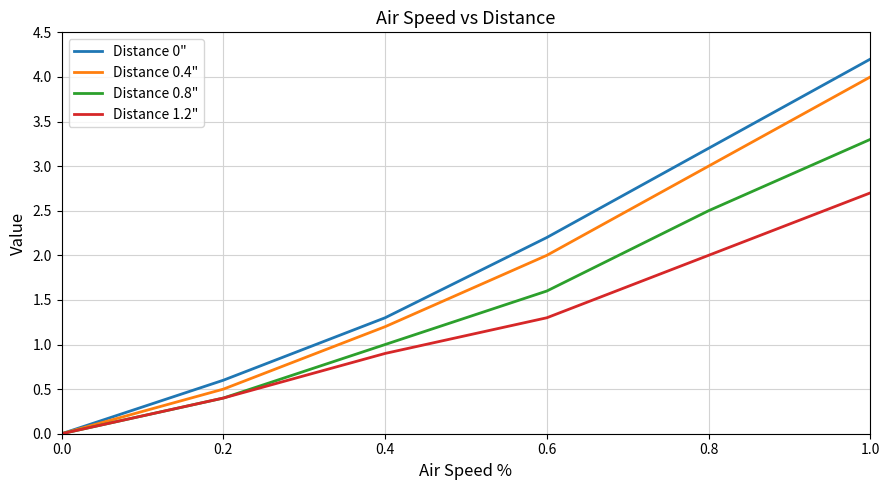

What is the difference between the highest and lowest values at 0.8?

1.2